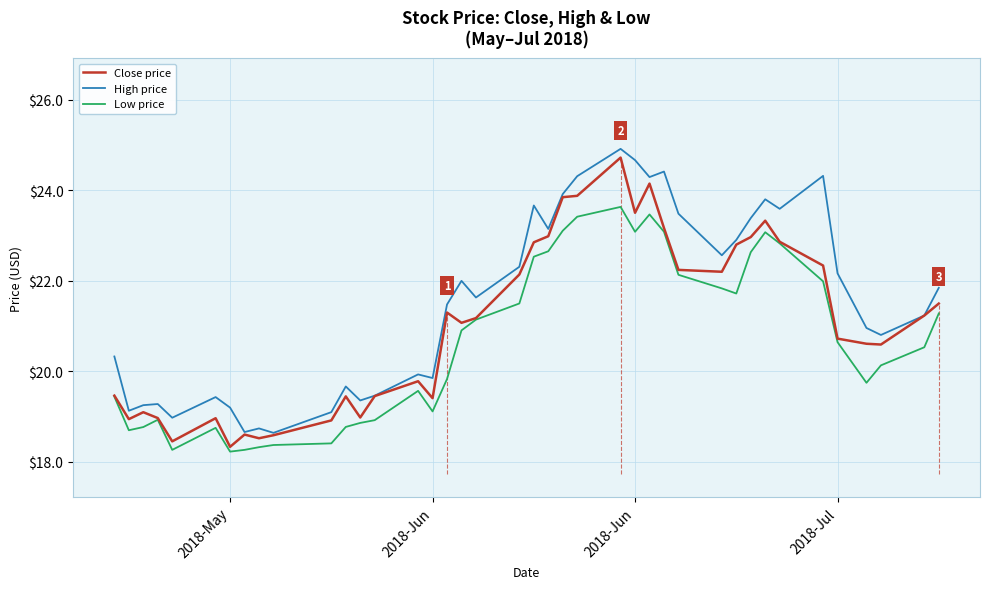

Does the chart display data point markers on the line(s)?

No